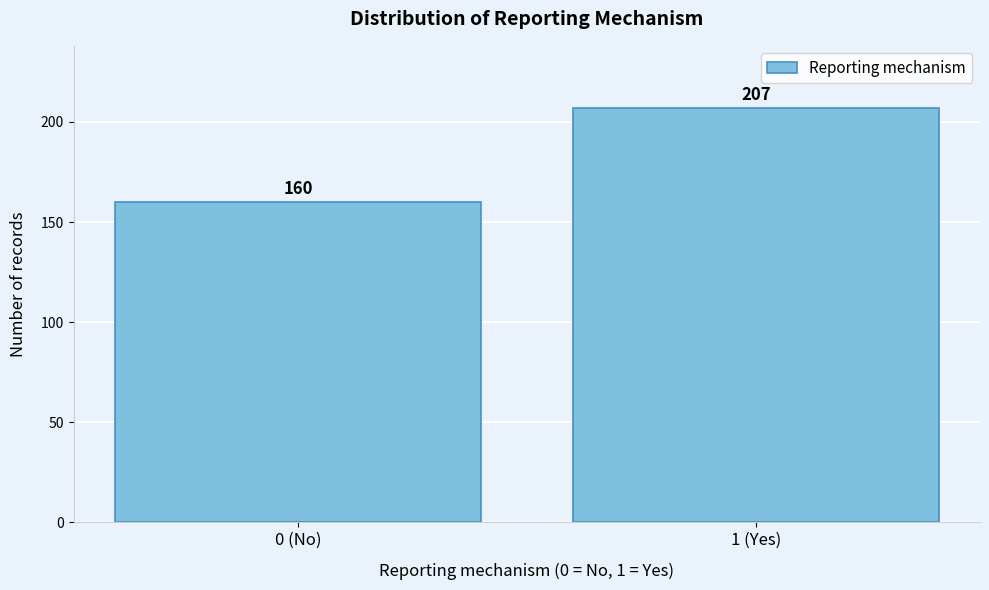

Reading left to right, list all the values displayed in this chart.

160	207